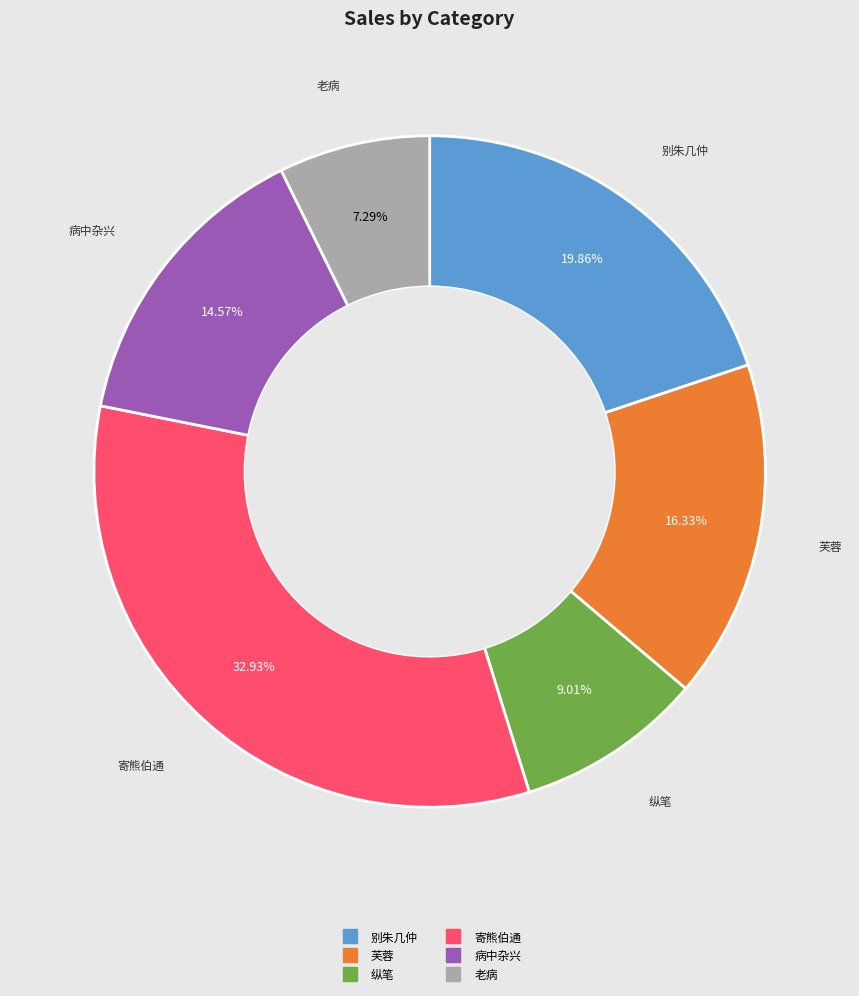

How many slices are in this pie chart?

6